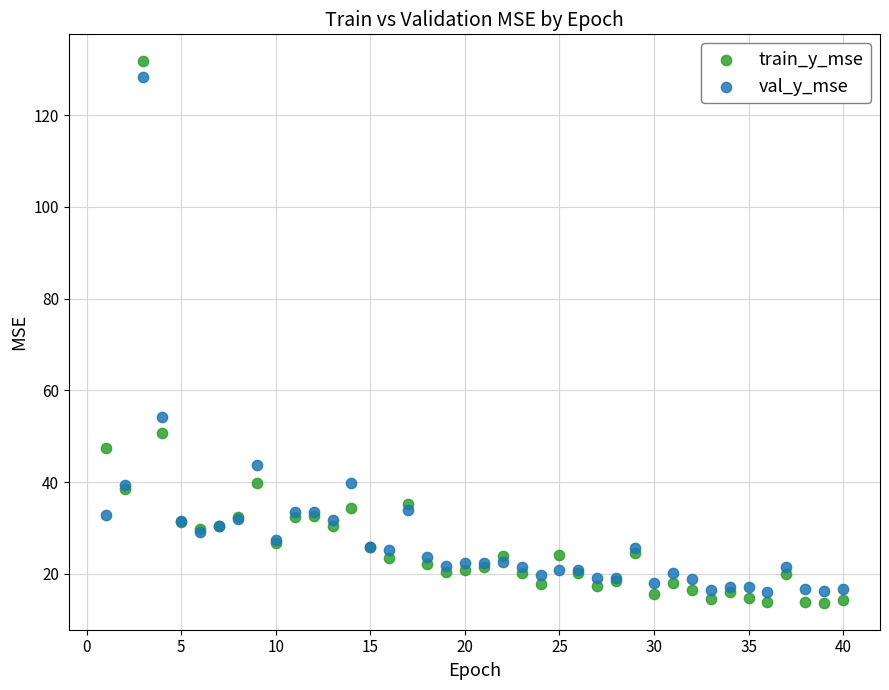

What are all the series names shown in the legend?

train_y_mse, val_y_mse